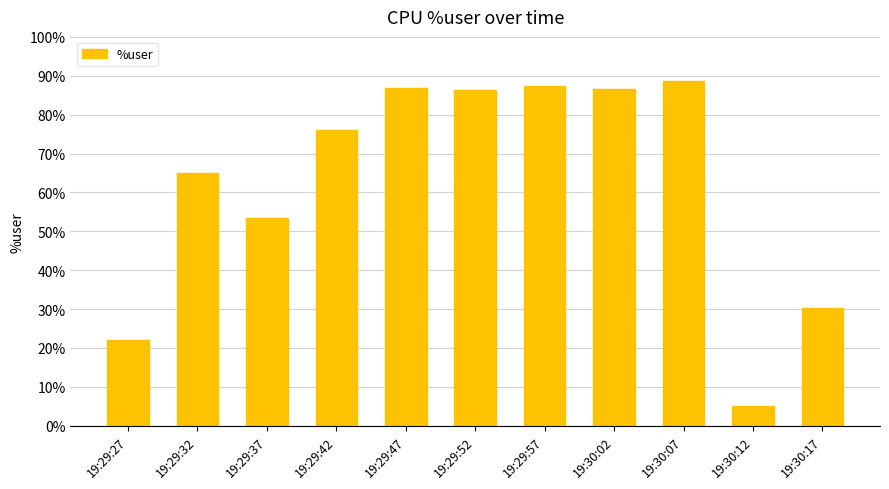

At which category does the chart reach its peak across all series?

19:30:07